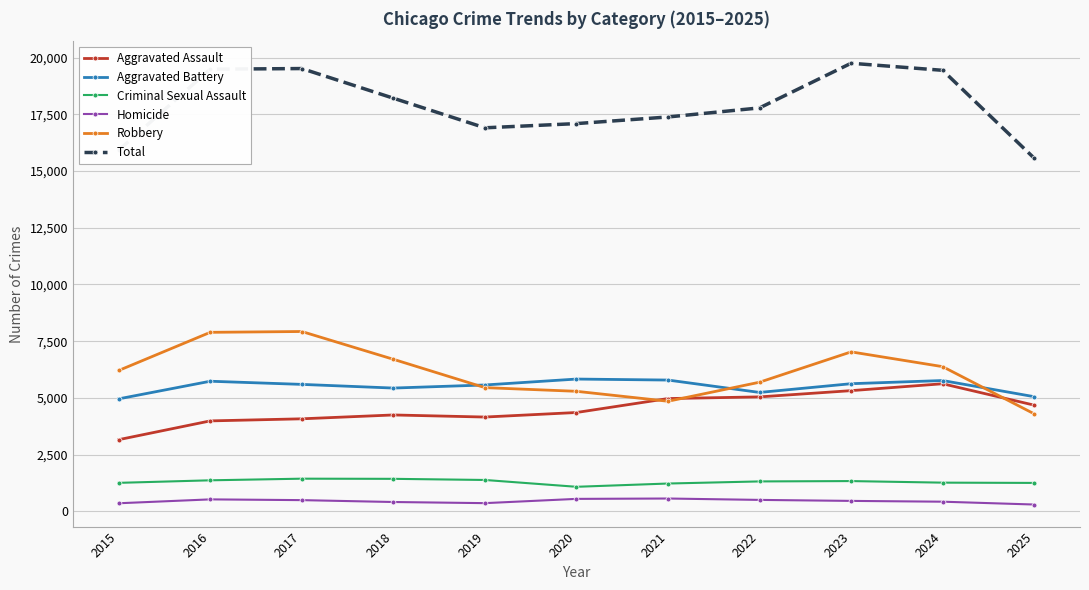

Between 2017 and 2020, which series saw the biggest shift?

Robbery